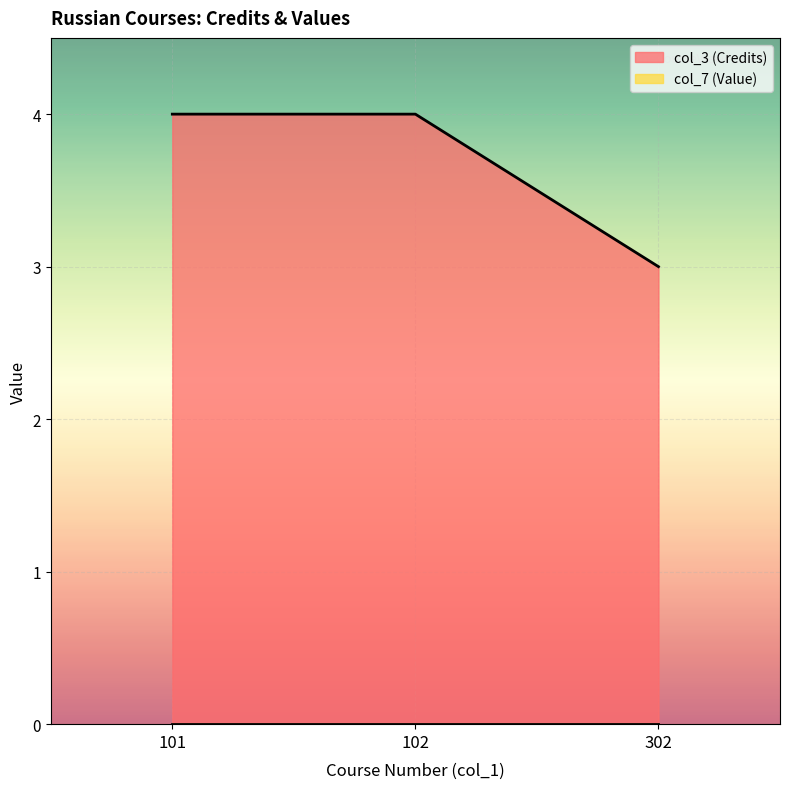

List the labels in order of value, largest first.

101, 102, 302